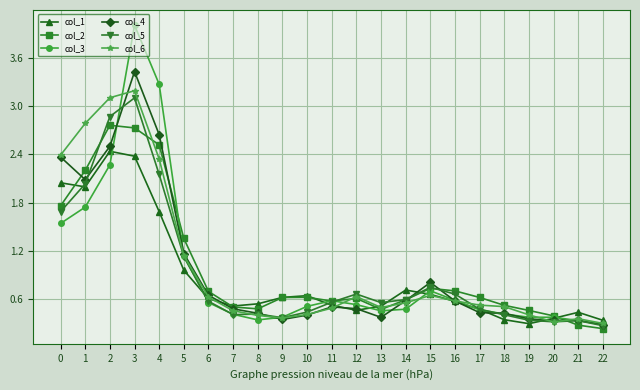

At which category is the sum across all series the highest?

3